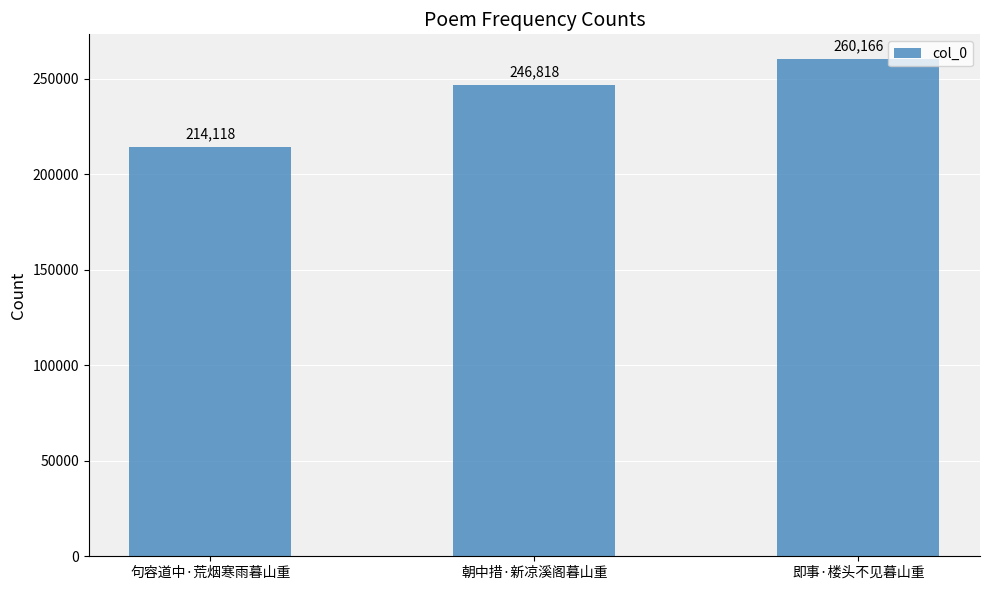

Count the number of categories in the chart.

3